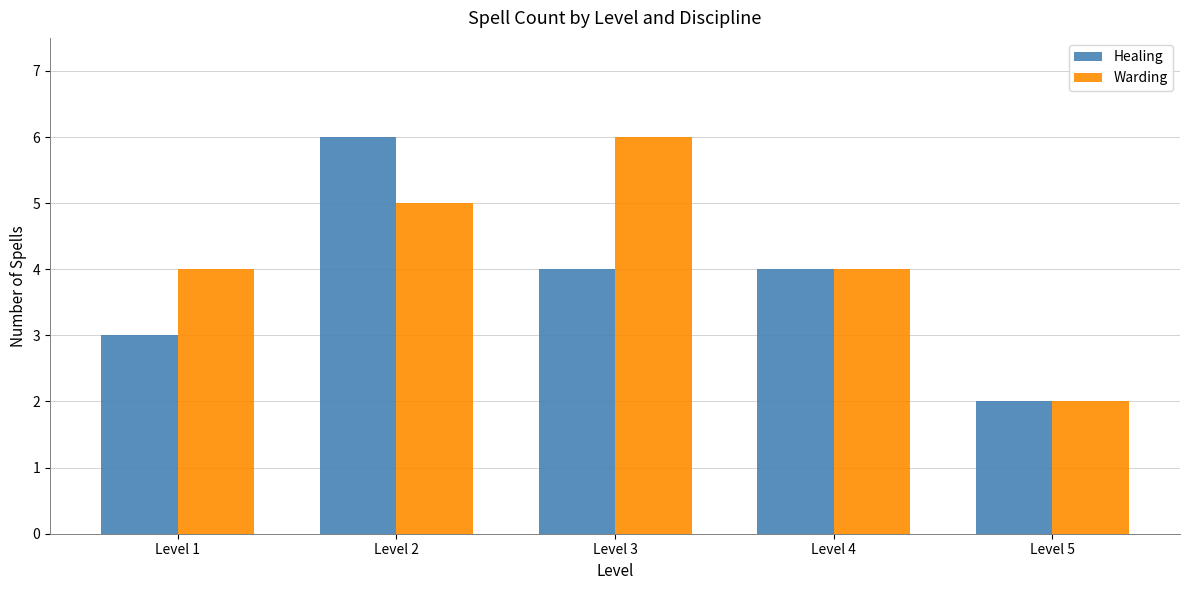

The Warding series shows 5 at Level 2. True or false?

True